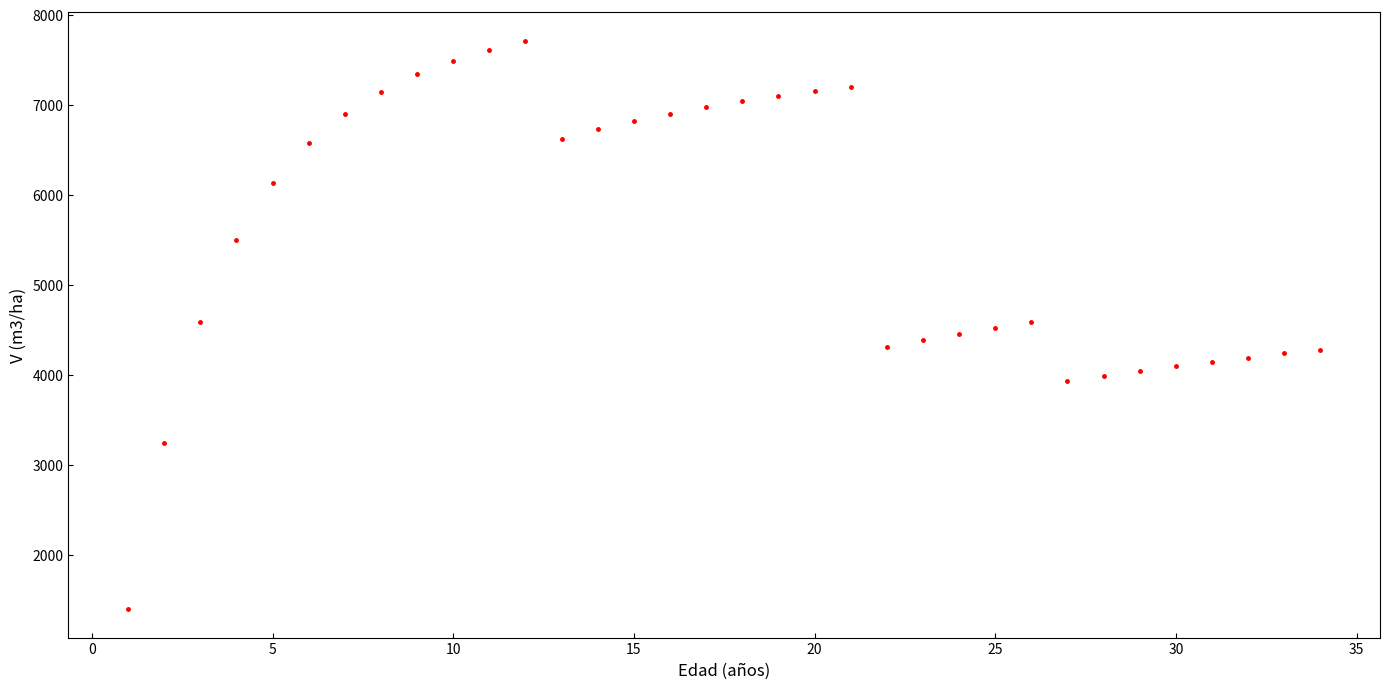

What is the range of X values (max minus min)?

33.0